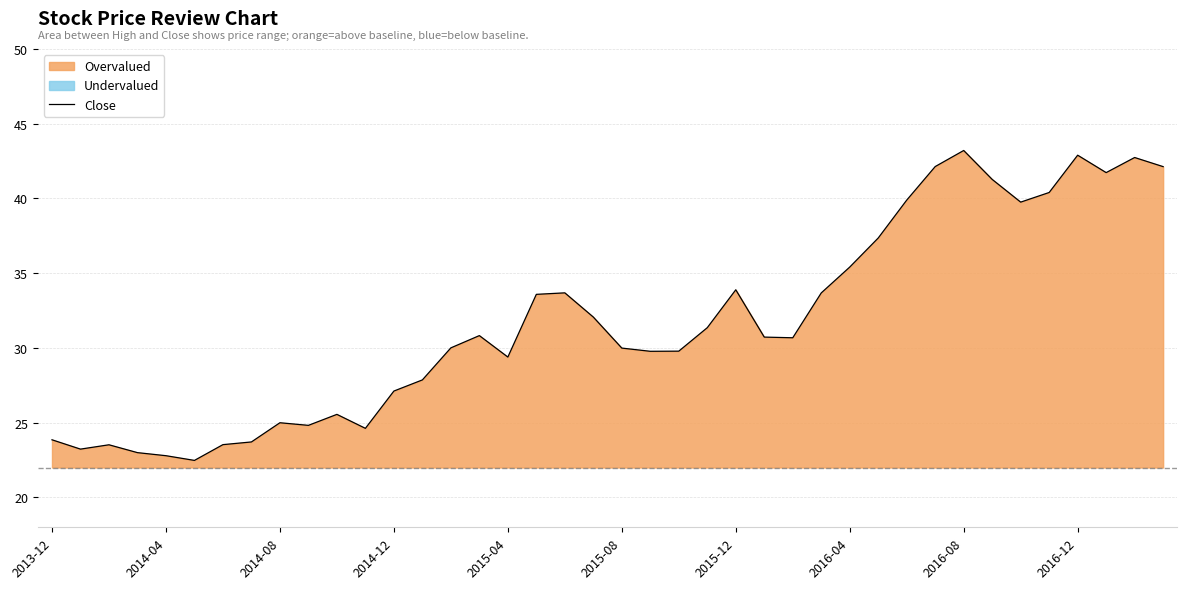

What is the difference between the values at 38 and 22?

13.0